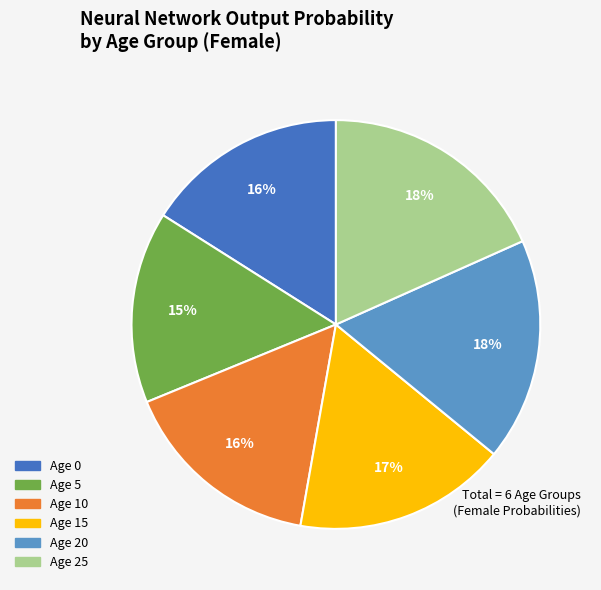

How many segments does this pie chart have?

6